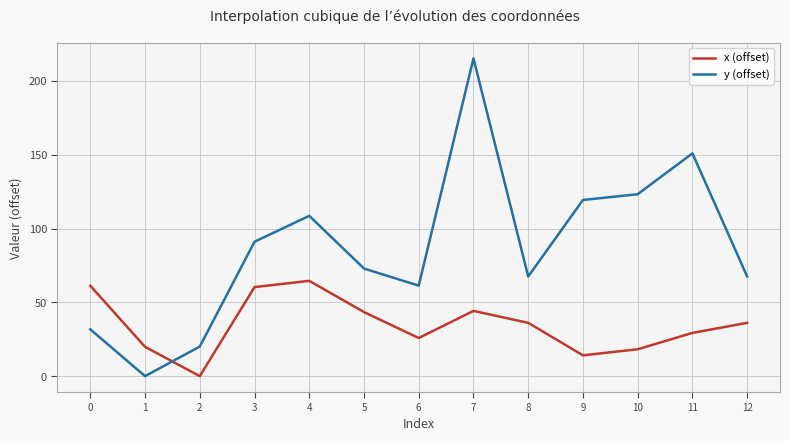

At which label is y (offset) closest to 107?

4